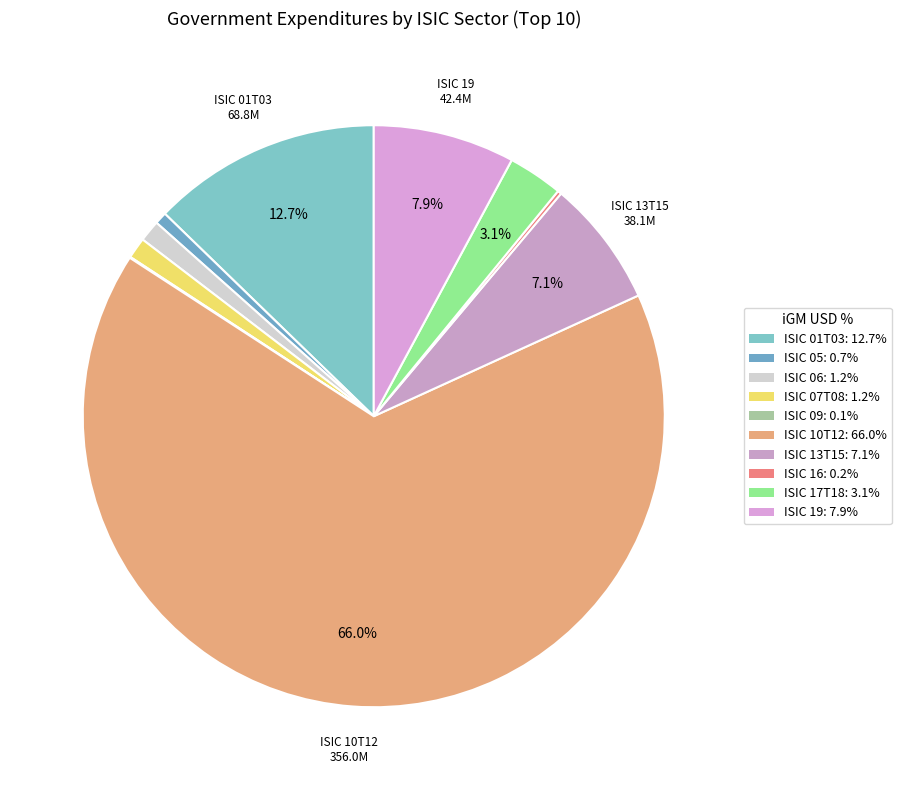

How many slices are in this pie chart?

10